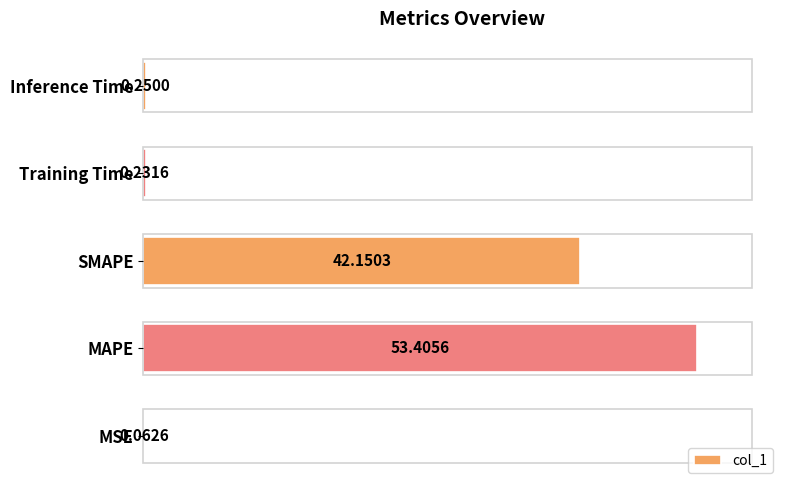

Between Inference Time and MSE, which is larger?

Inference Time